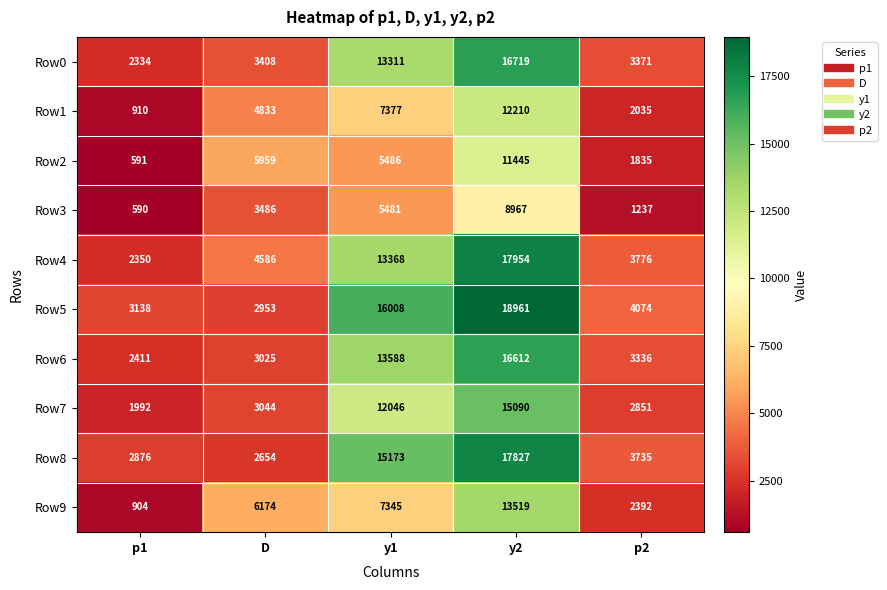

Rank the series at y1 from lowest to highest value.

Row3, Row2, Row9, Row1, Row7, Row0, Row4, Row6, Row8, Row5